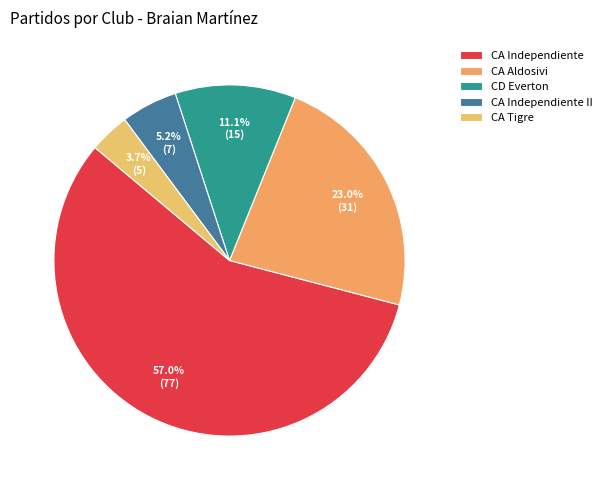

What is the largest slice in the pie chart?

CA Independiente